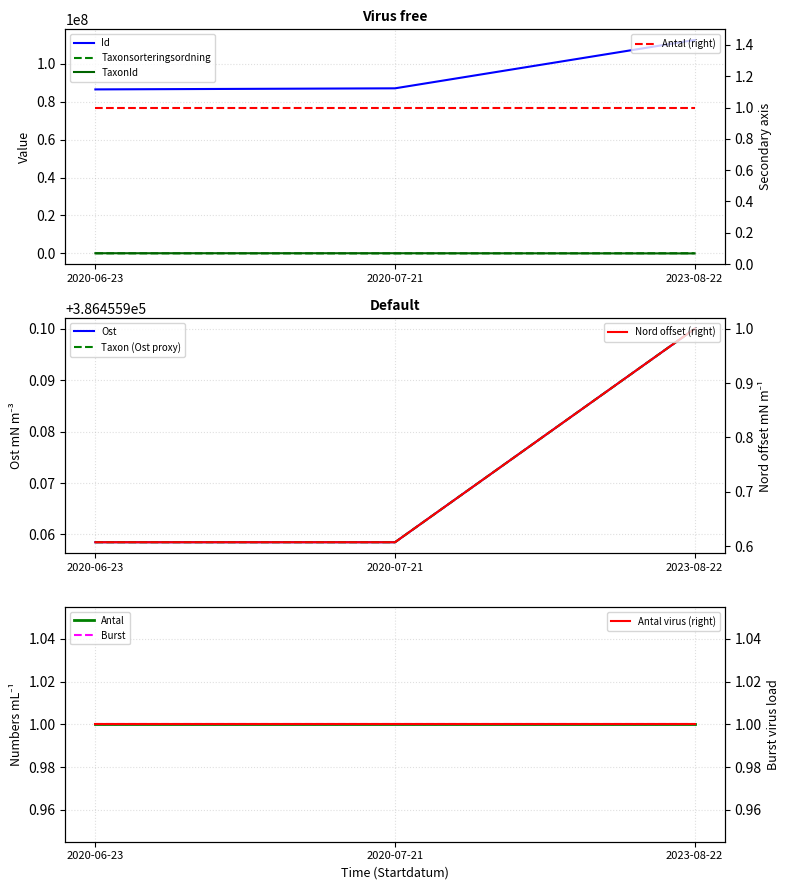

What is the minimum value for Id?

86456005.0